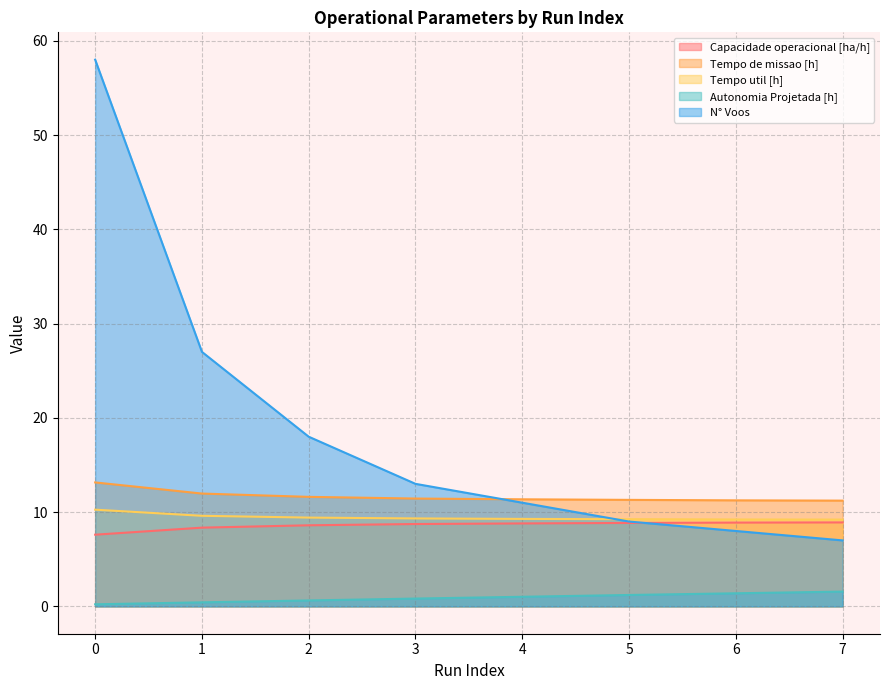

List the series in order of their peak value, lowest first.

Autonomia Projetada [h], Capacidade operacional [ha/h], Tempo util [h], Tempo de missao [h], N° Voos